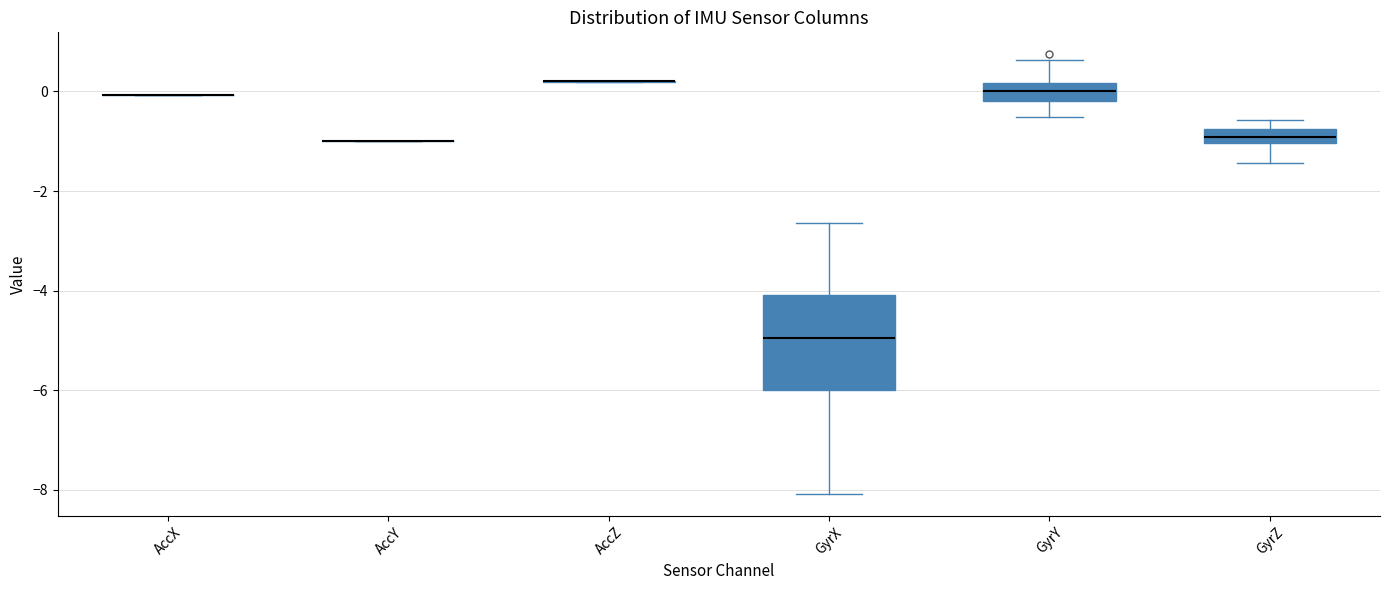

Reading left to right, transcribe this box plot: for each box, give where its median line is, the range the box spans, and where its two whiskers end, as read against the y-axis. The values are not printed on the chart, so give them approximately, as read against the axis.

AccX: box collapsed to a line at 0.0, whiskers 0.0 to 0.0
AccY: box collapsed to a line at -1.0, whiskers -1.0 to -1.0
AccZ: box collapsed to a line at 0.2, whiskers 0.2 to 0.2
GyrX: median -5.0, box -6.0 to -4.0, whiskers -8.0 to -2.6
GyrY: median 0.0, box -0.2 to 0.2, whiskers -0.6 to 0.6
GyrZ: median -1.0 (inside the box), box -1.0 to -0.8, whiskers -1.4 to -0.6